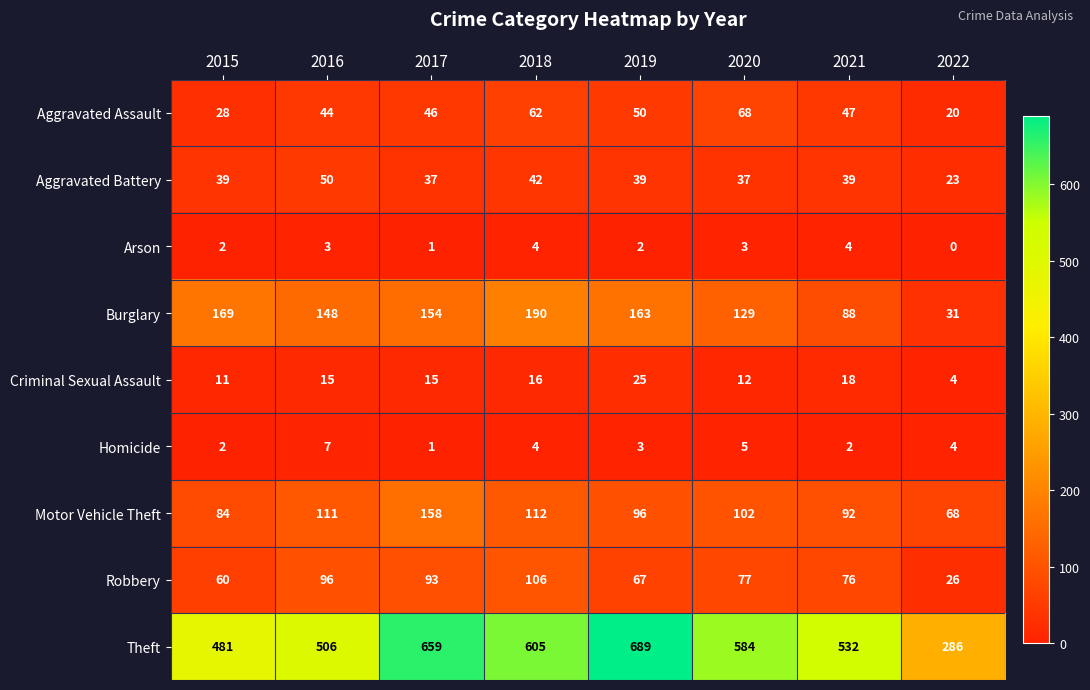

Between 2017 and 2020, which series saw the biggest shift?

Theft